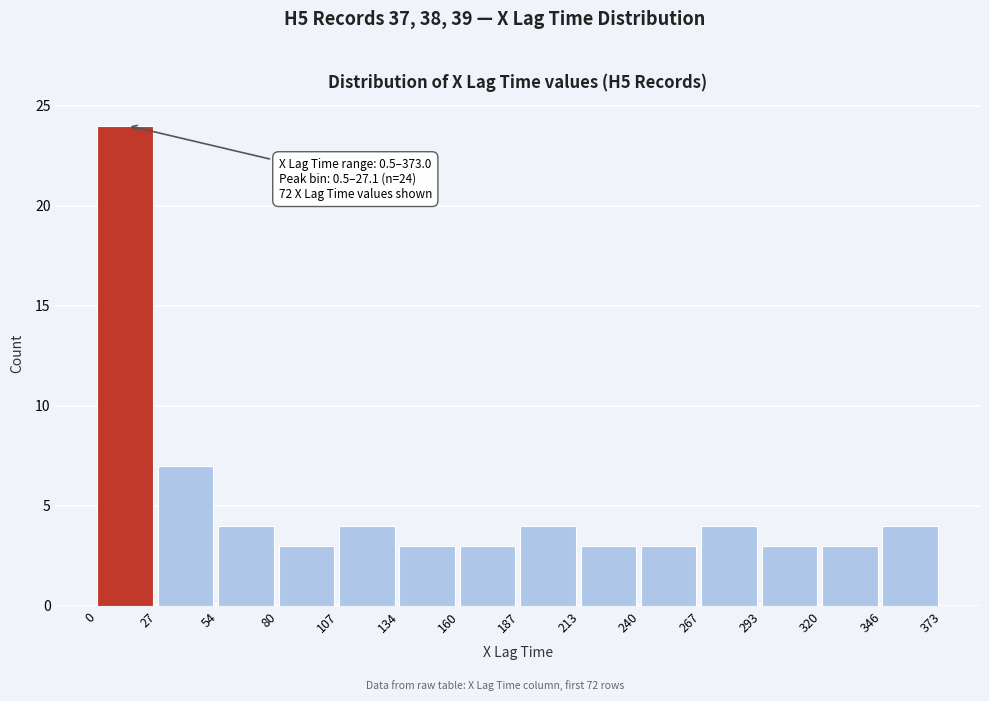

Which range on the x-axis has the tallest bar?

0 to 27